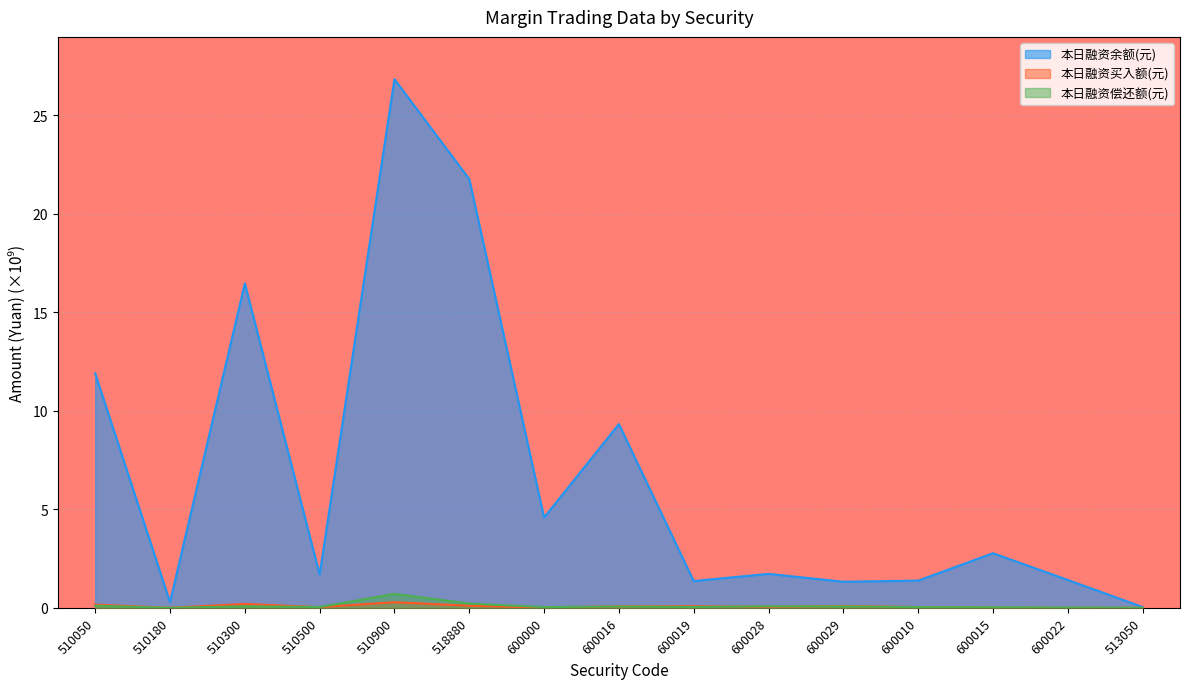

Which has a higher value, 513050 or 510050?

510050